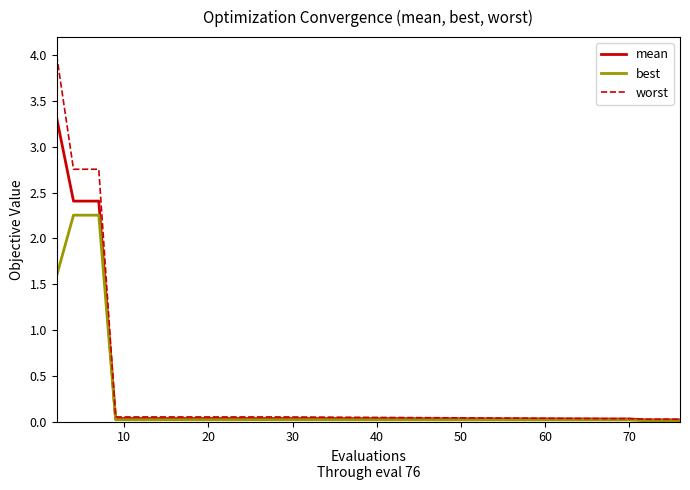

What is the maximum value for mean?

3.3